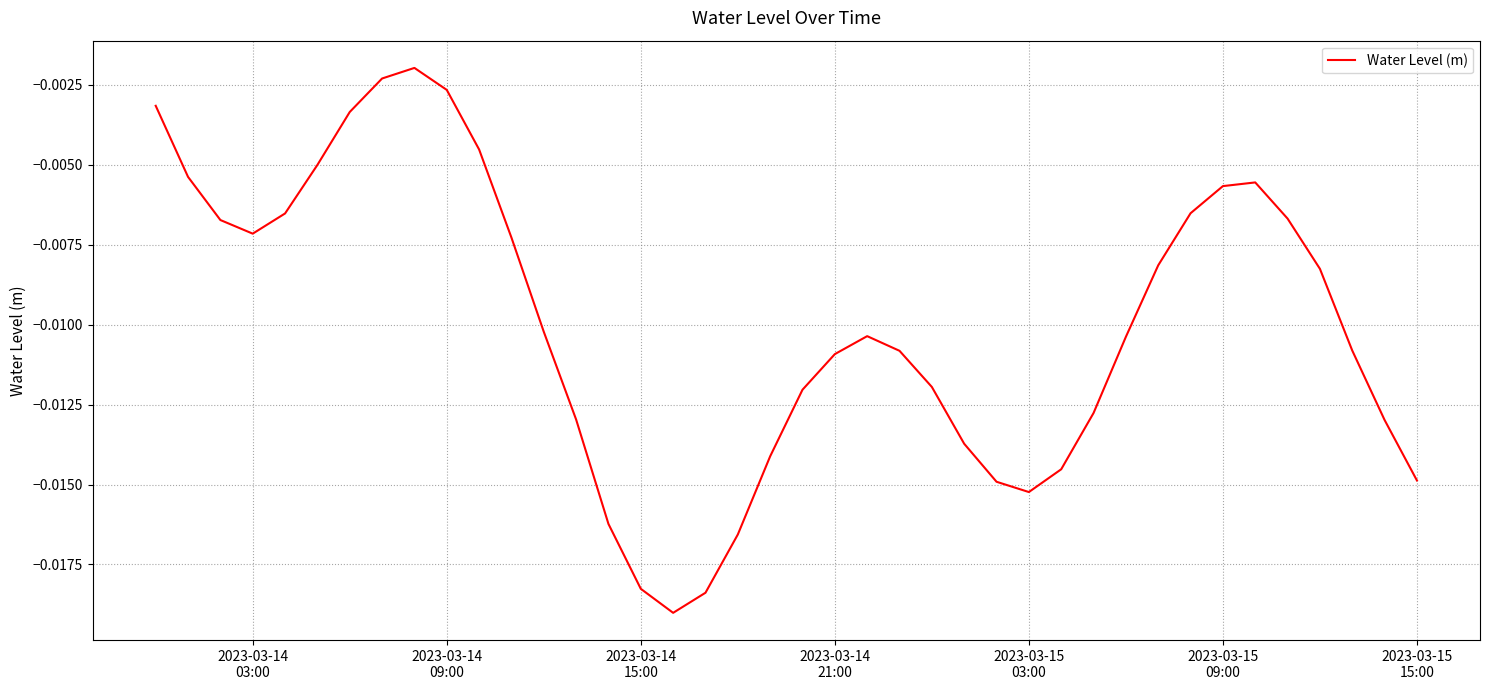

Is this an area chart (filled region under the line)?

No